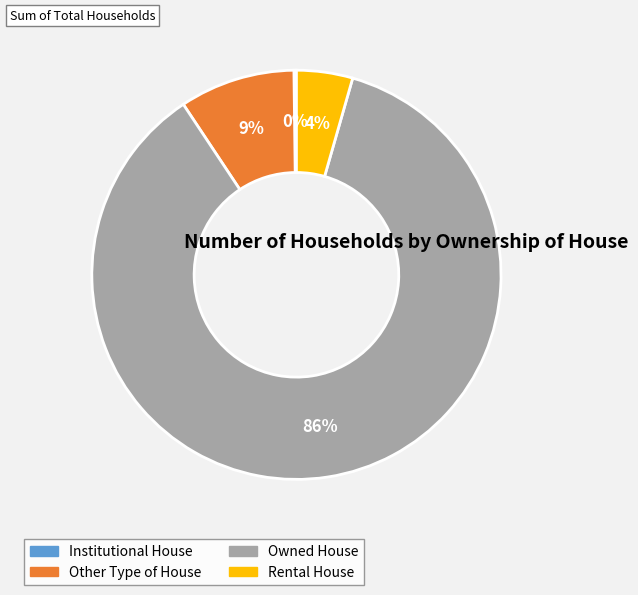

Which category has the biggest portion of the pie?

Owned House